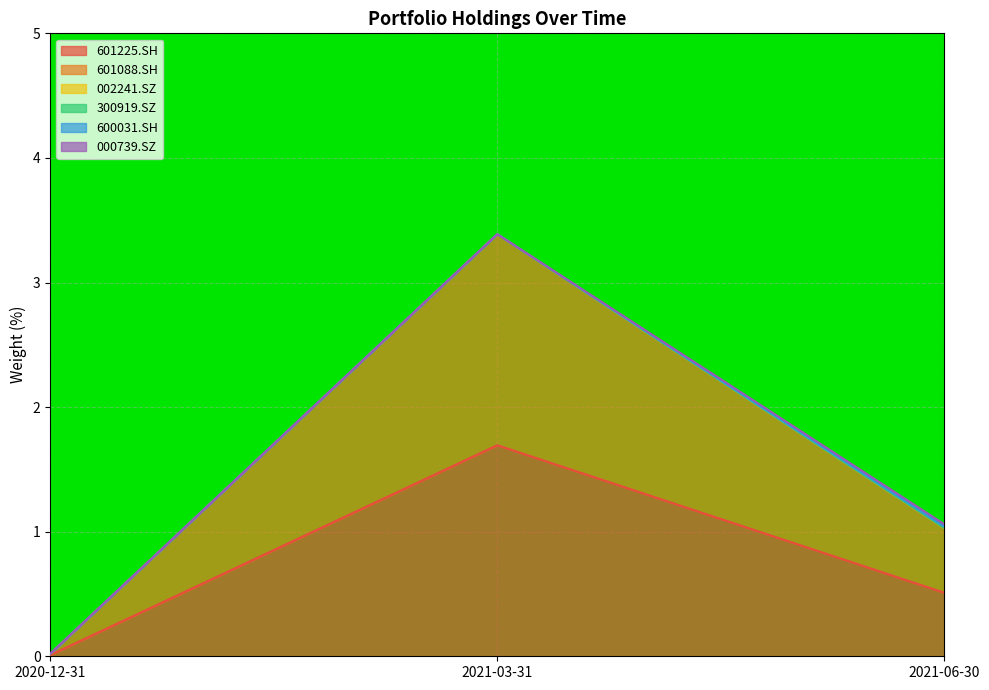

Is the value of 601225.SH at 2020-12-31 greater than the value of 002241.SZ at 2020-12-31?

Yes